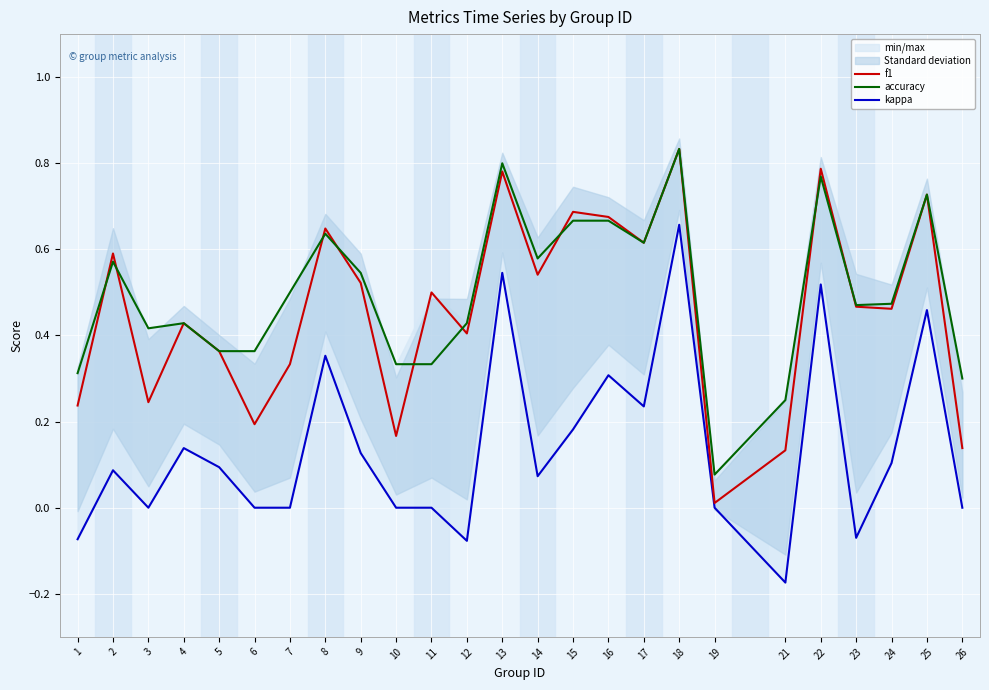

How many lines are shown in the chart?

3